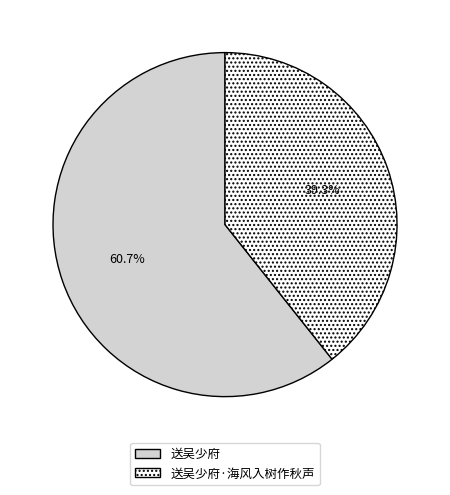

To the nearest percent, what is the combined percentage of 送吴少府·海风入树作秋声 and 送吴少府?

100%